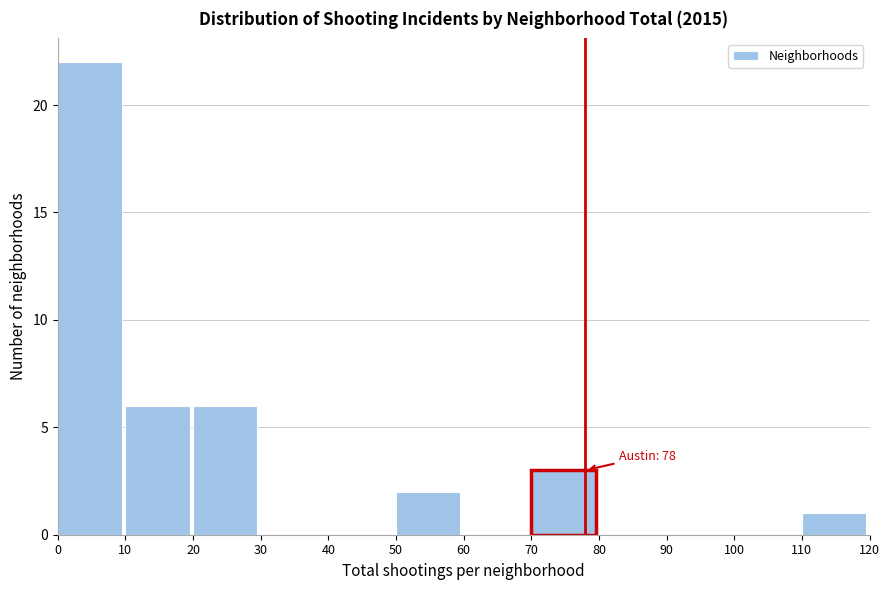

Over which range of the x-axis is the bar tallest?

0 to 10